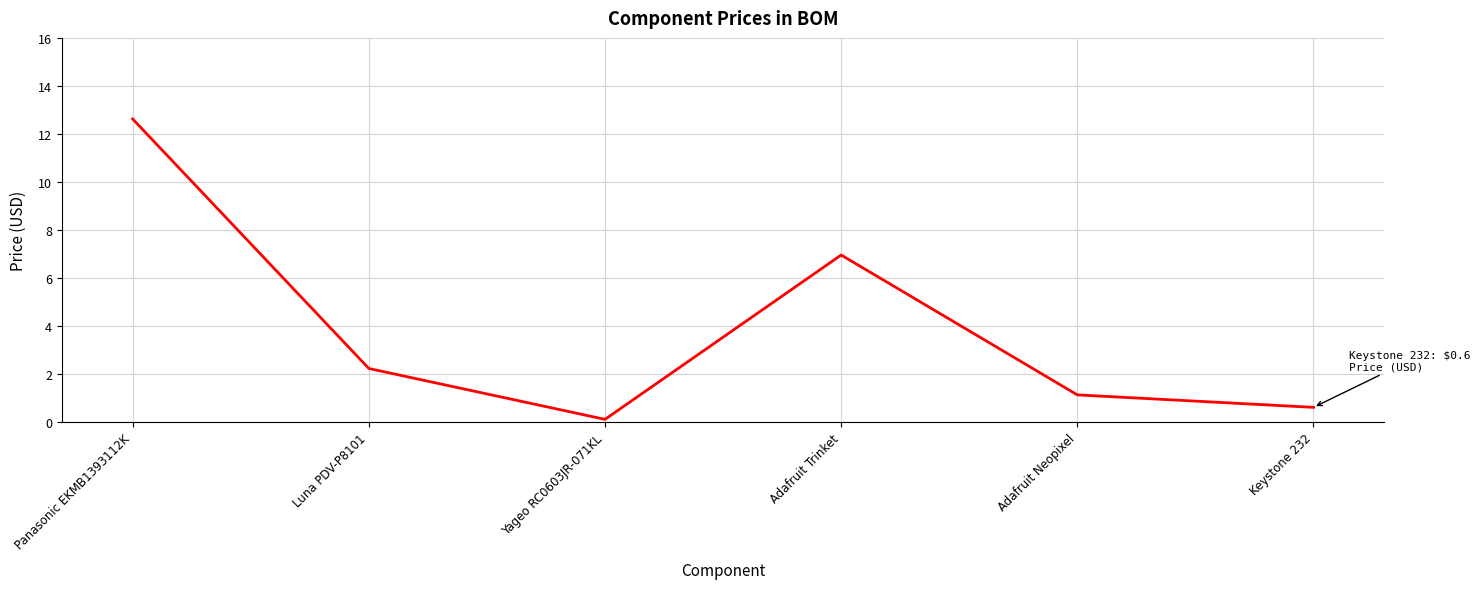

Does the chart display data point markers on the line(s)?

No